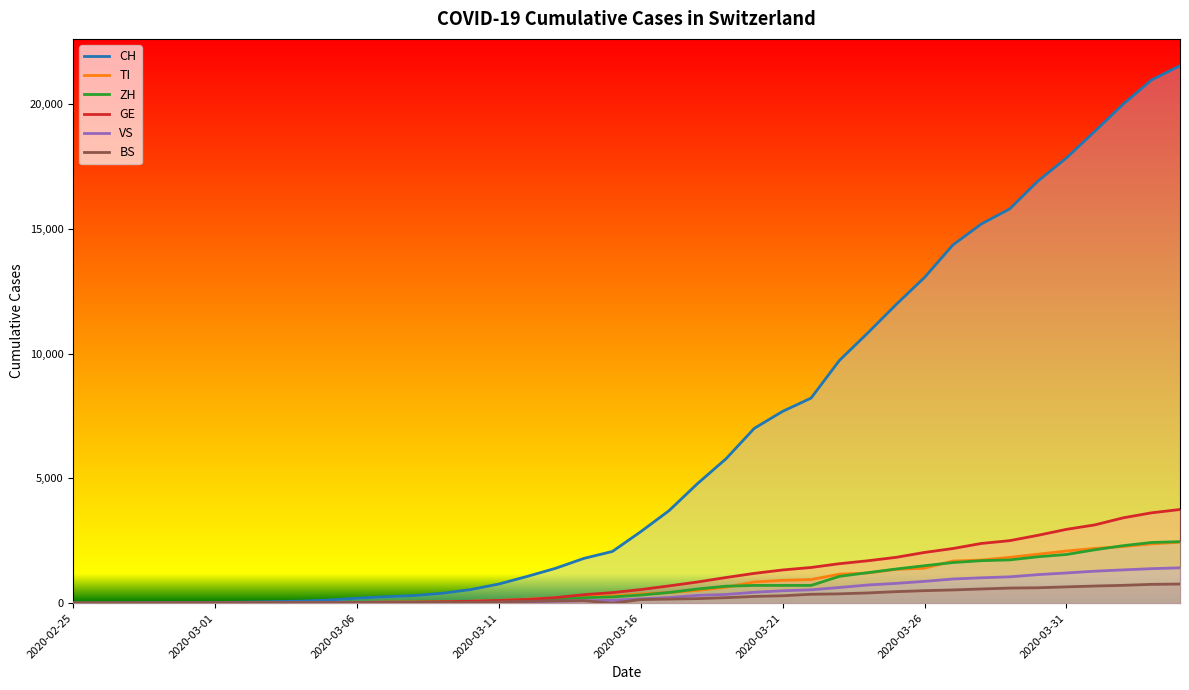

Which series has the largest total across all categories?

CH